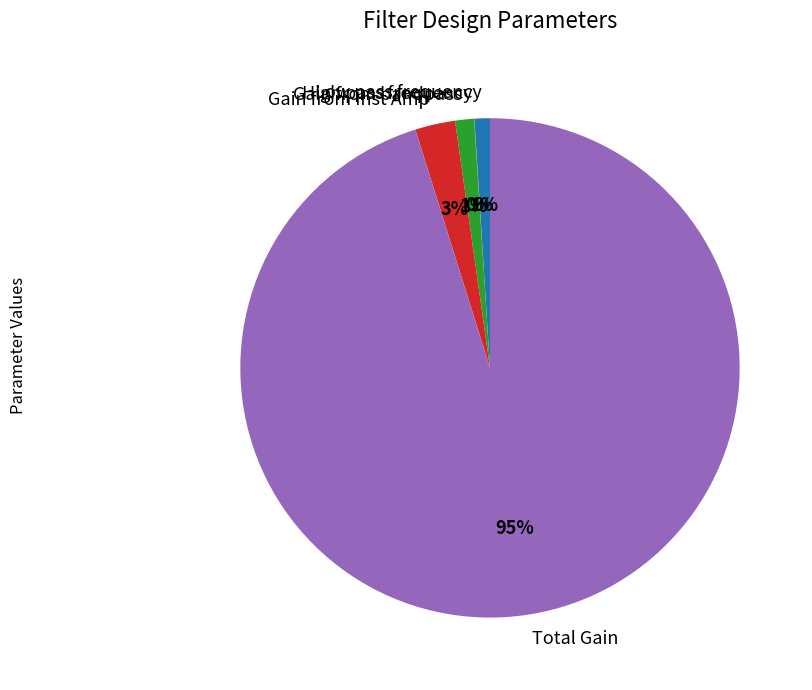

Is the sum of Total Gain and Low pass frequency greater than half?

Yes